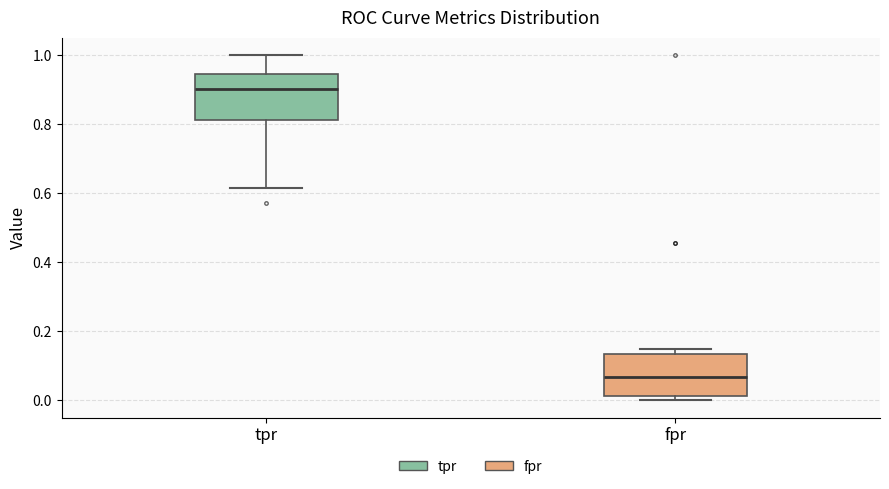

Which box's median line is the lowest?

fpr